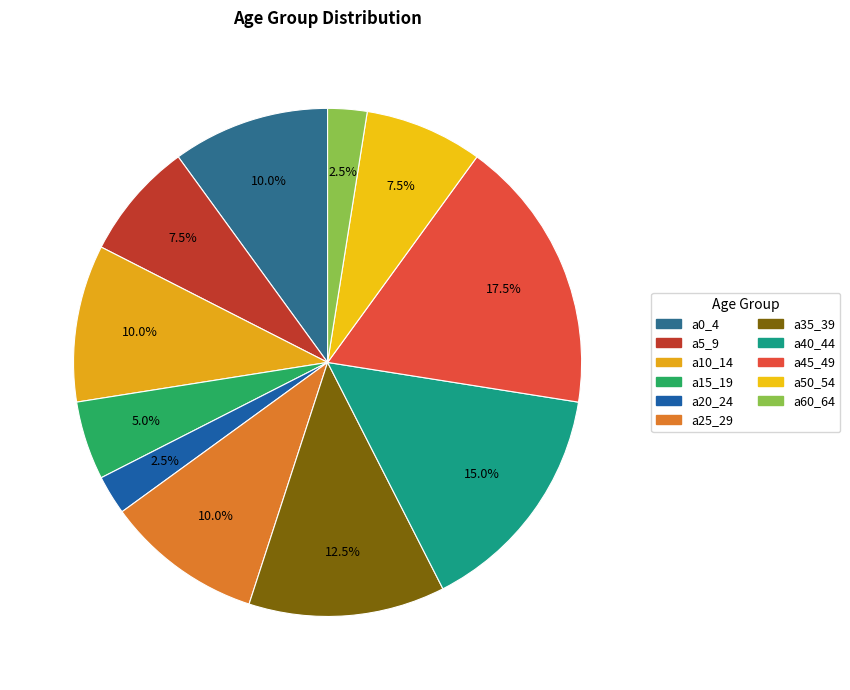

How many slices are in this pie chart?

11